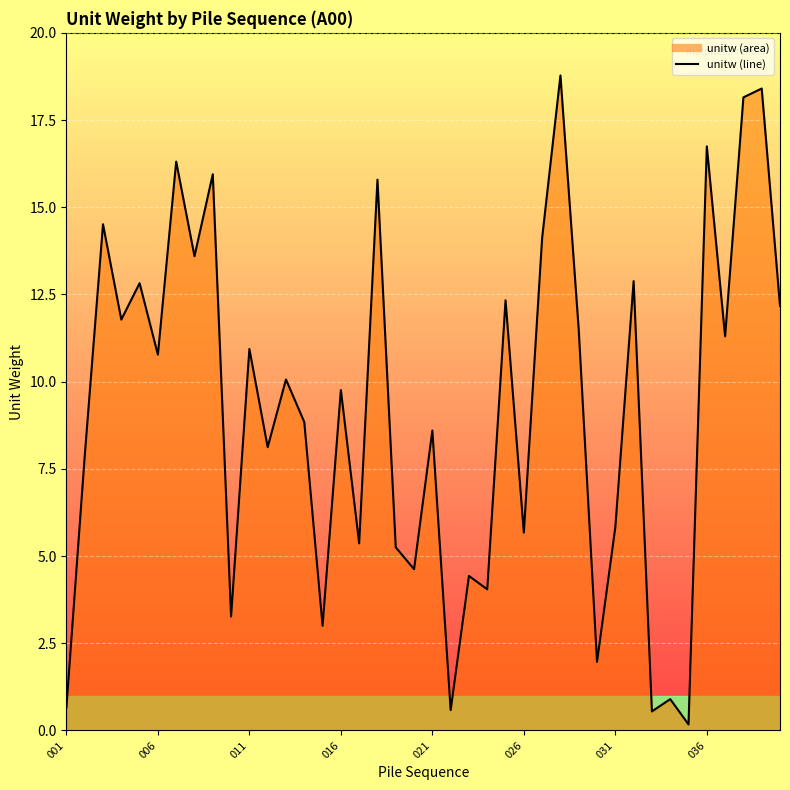

What is the approximate value at 031?

5.8